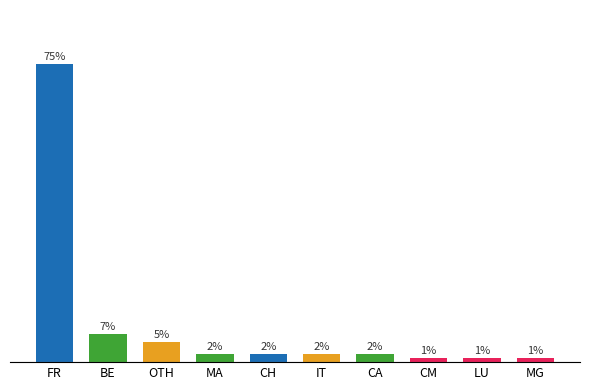

What is the label of the 6th bar from the left?

IT